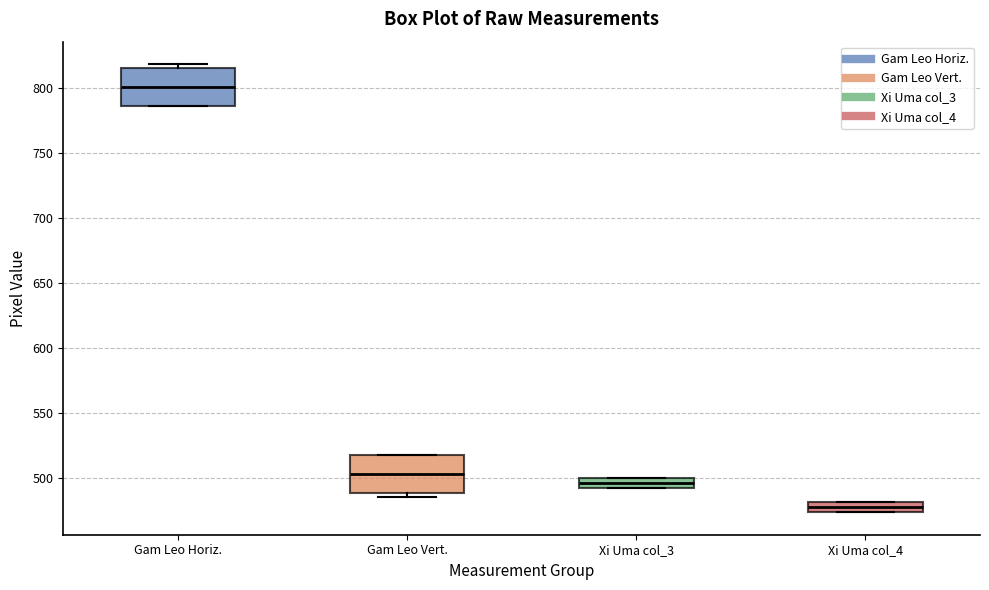

Which box has the lowest median line?

Xi Uma col_4